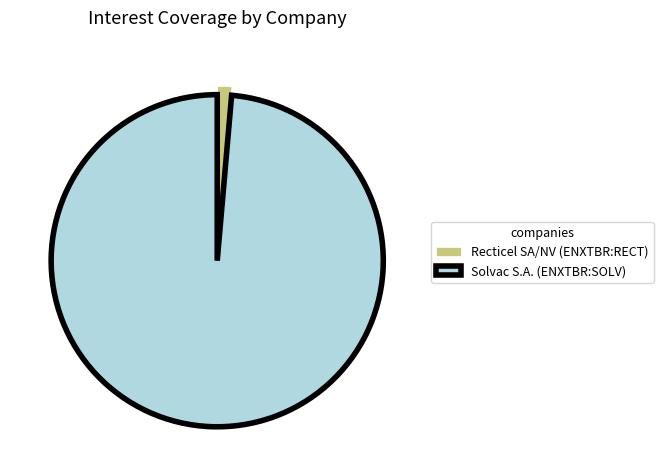

How many slices are in this pie chart?

2